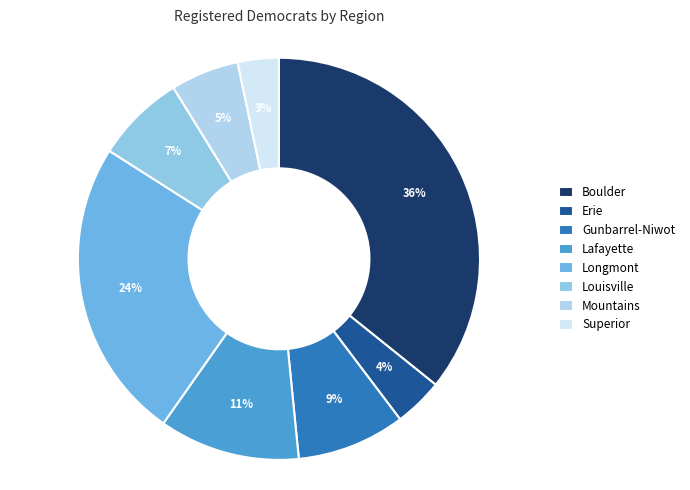

Count the number of slices in the pie.

8